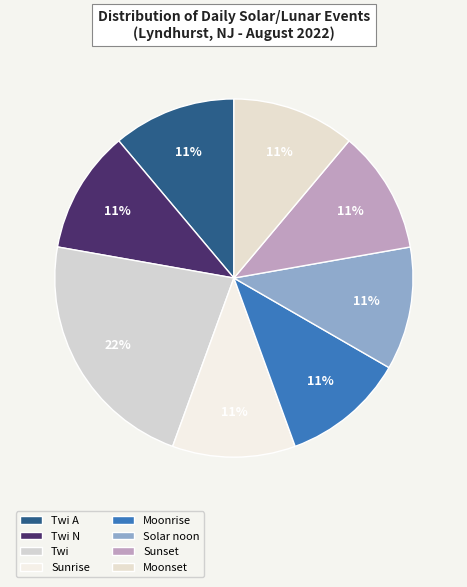

Is there any slice that represents more than half of the pie?

No